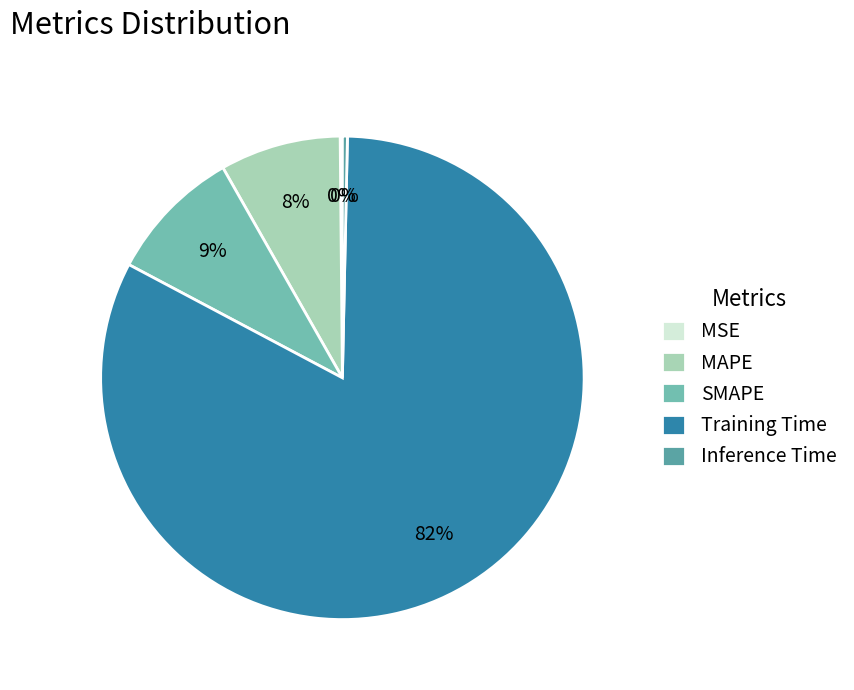

What is the largest slice in the pie chart?

Training Time